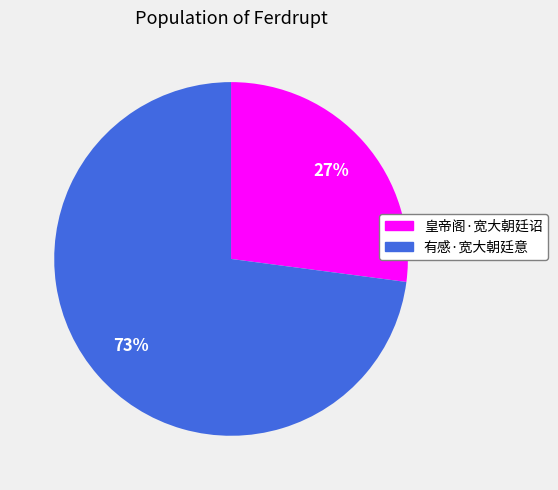

Is the sum of 有感·宽大朝廷意 and 皇帝阁·宽大朝廷诏 greater than half?

Yes